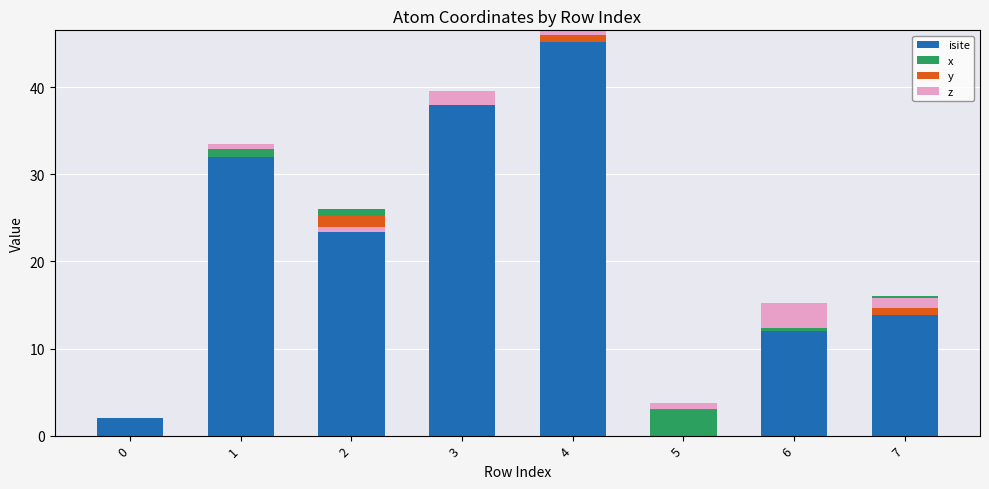

The y series shows 0.0 at 0. True or false?

True